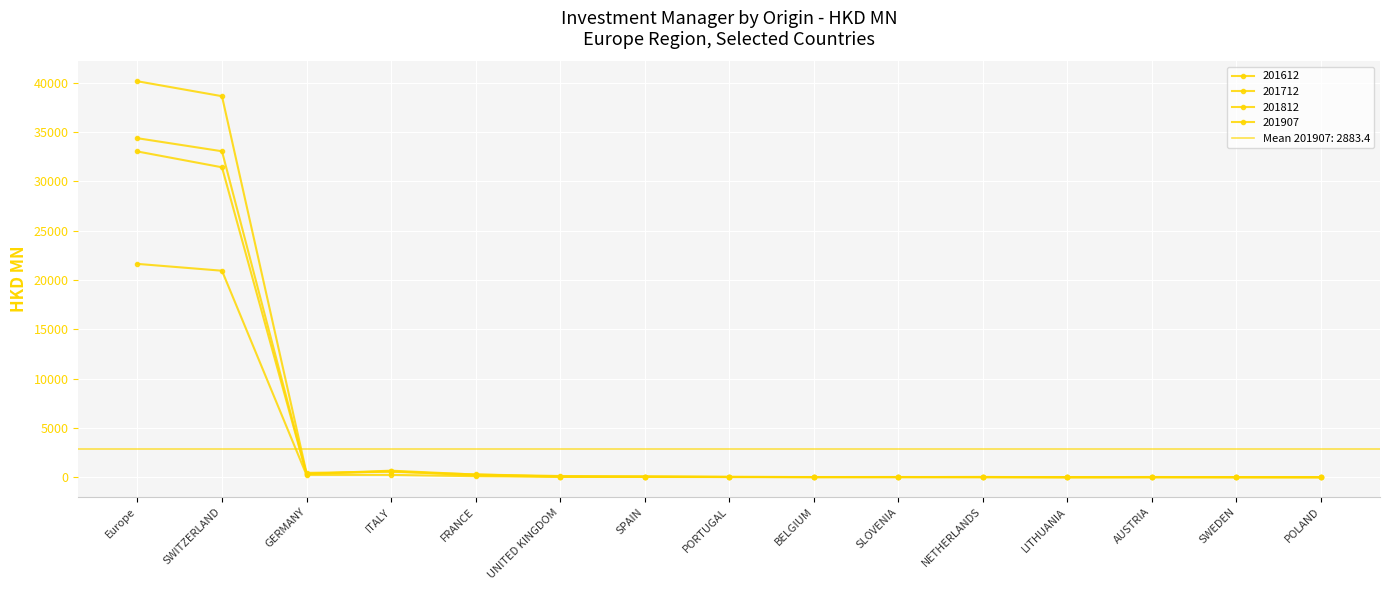

Reading left to right, extract all data points from this chart.

201612: 33025.7	31421.5	342.4	663.0	271.3	123.0	67.1	33.0	9.6	13.3	20.5	0.3	6.3	11.0	0.0
201712: 34369.7	33048.3	341.0	606.3	178.9	41.6	52.8	18.3	19.1	13.4	24.9	0.5	8.0	6.1	0.9
201812: 40144.3	38630.7	439.7	550.3	282.6	52.2	62.3	33.9	13.4	22.3	8.5	5.6	21.4	0.3	1.6
201907: 21628.0	20935.5	235.1	234.2	100.1	47.7	26.3	17.0	11.1	10.4	1.9	1.8	0.6	0.5	0.4